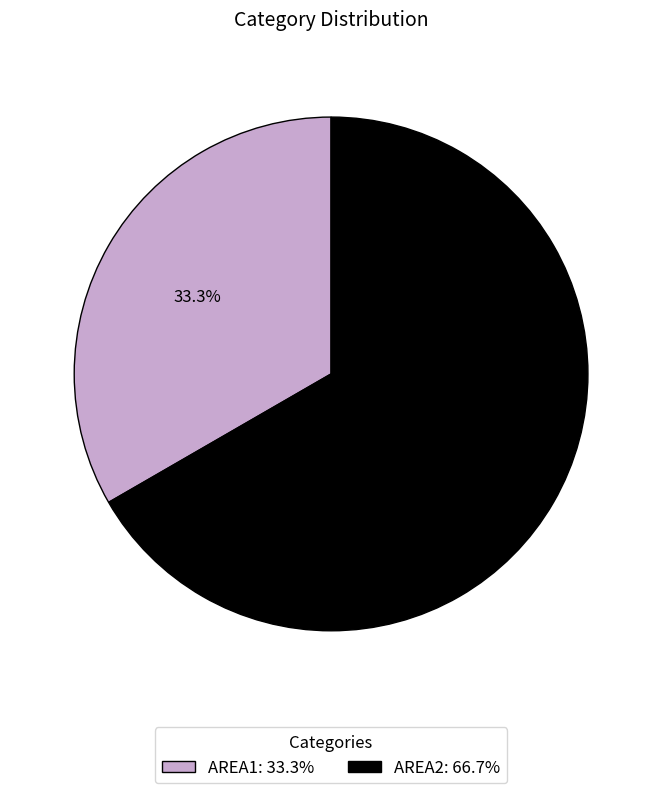

What is the ratio of the value at AREA2 to the value at AREA1?

2.0